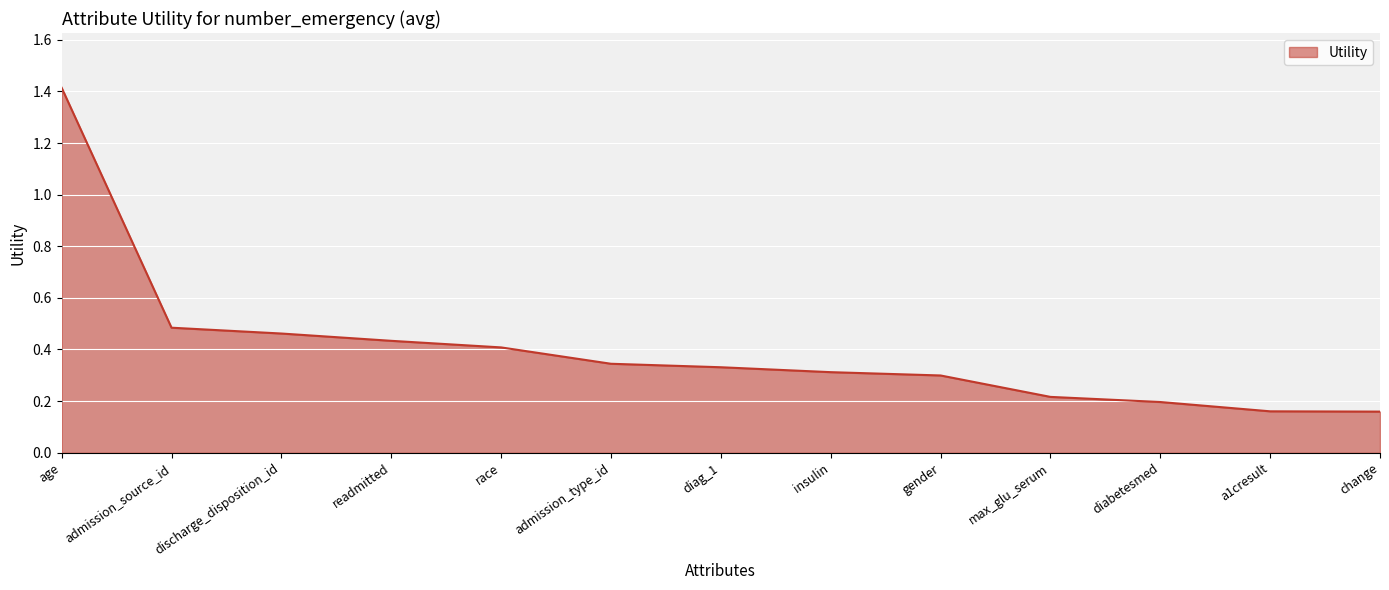

True or false: the data shows 0.6 at age.

False